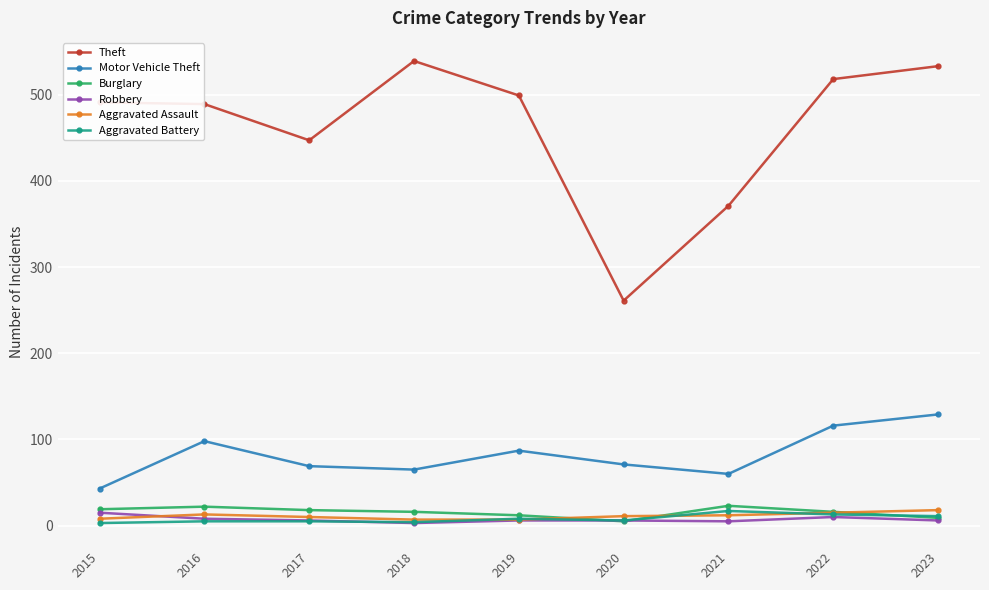

How many data points in Theft are less than 491?

4